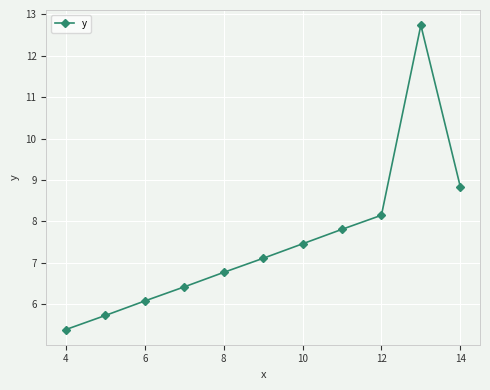

What is the value of the 8th point from the left?

7.8